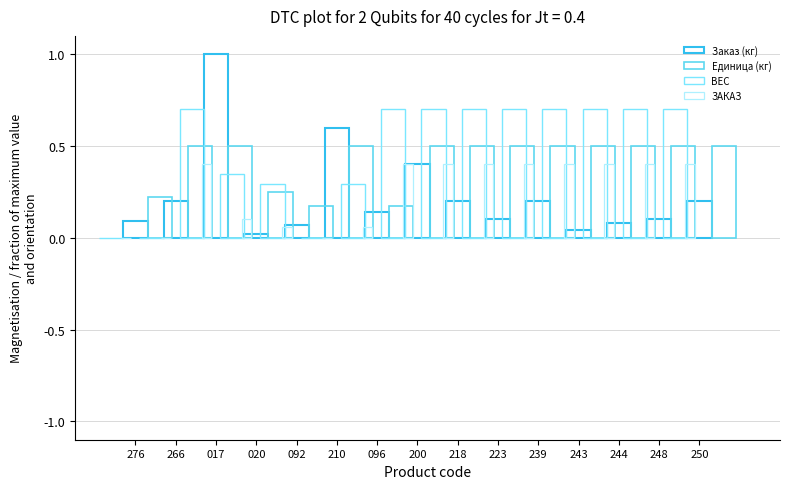

Read the Единица (кг) value at 239.

0.5